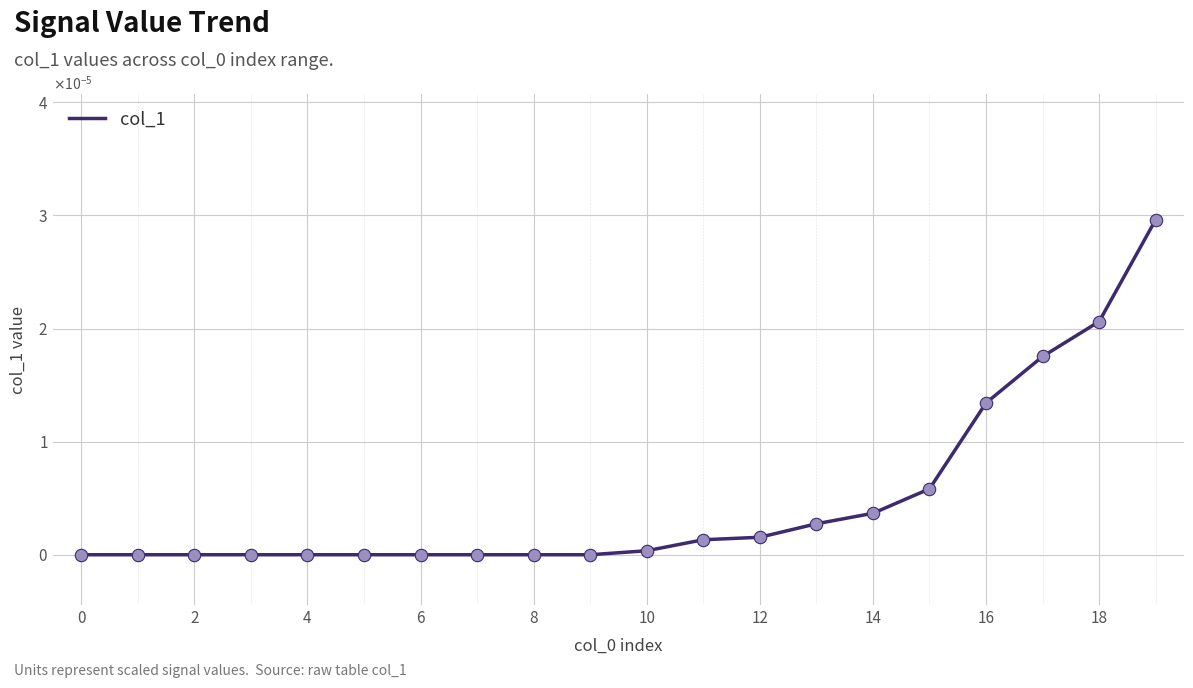

Does the chart have visible grid lines?

Yes